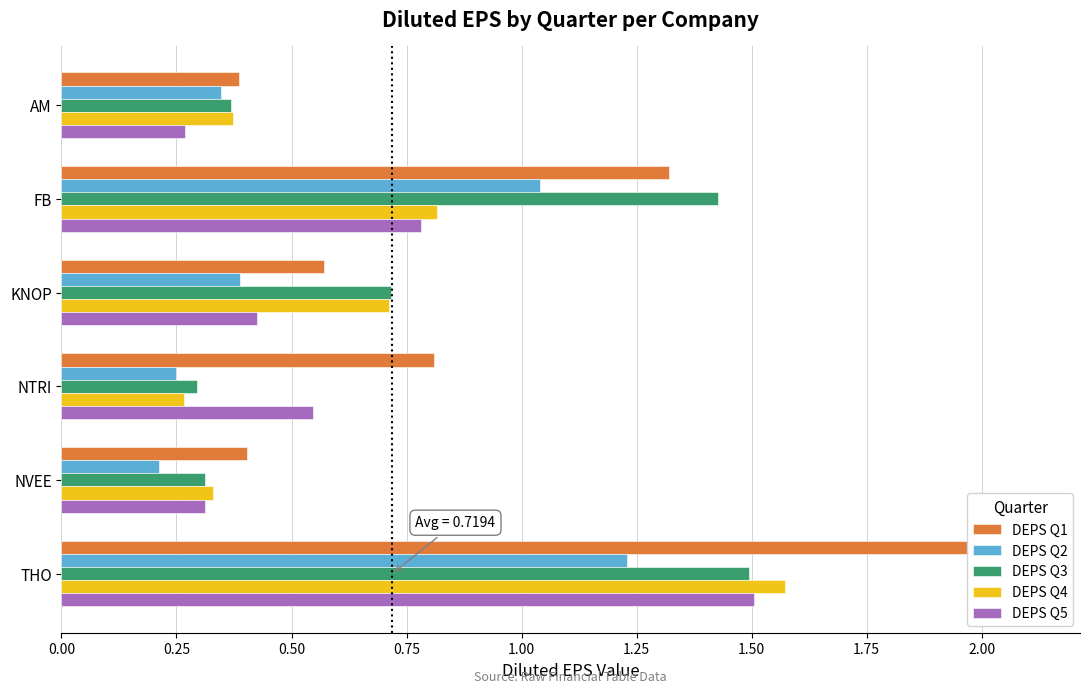

Is the value of DEPS Q4 at FB greater than the value of DEPS Q1 at AM?

Yes